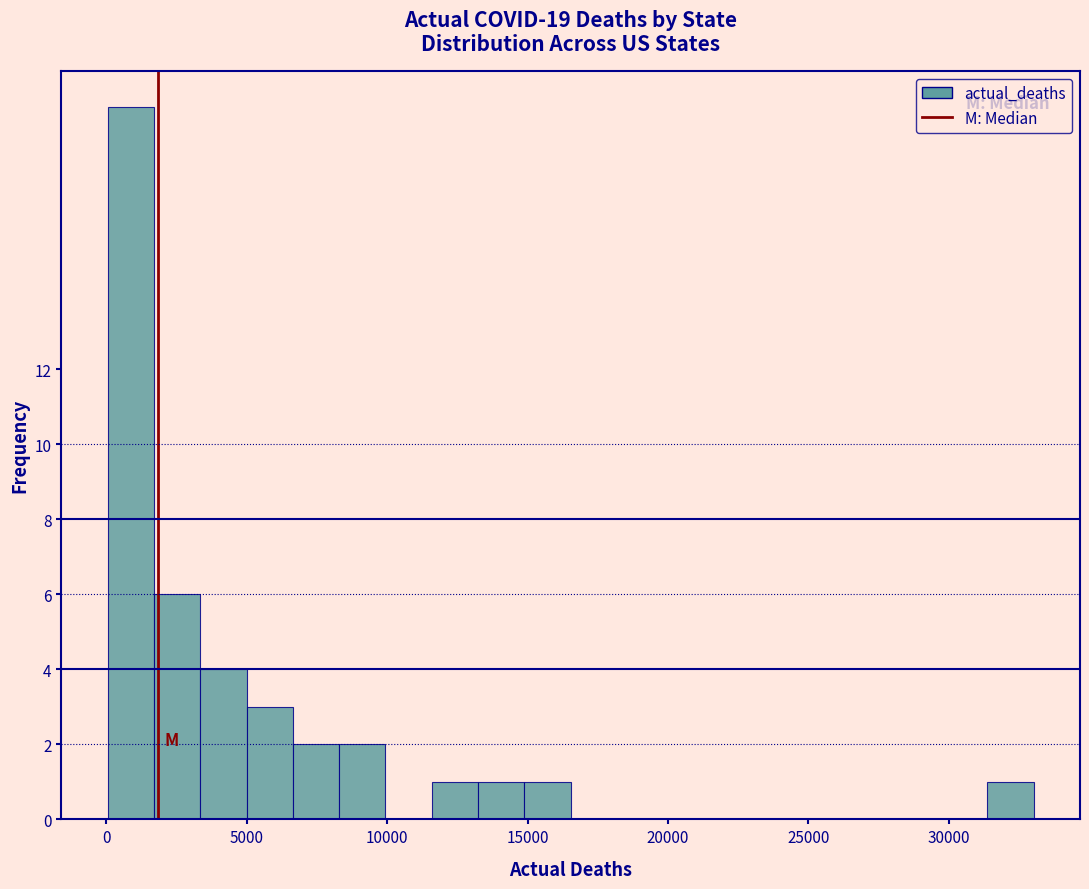

Around what value on the x-axis is the tallest bar? Give the approximate position of its centre, as read against the axis.

1000